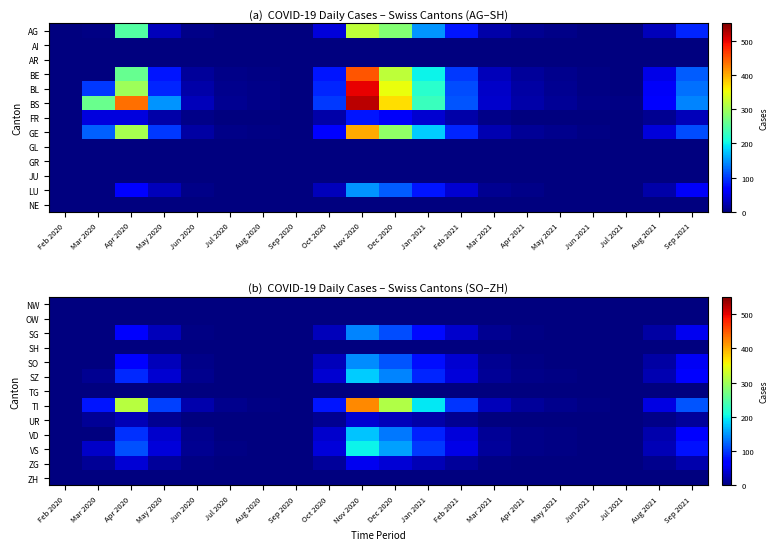

At which category is the sum across all series the highest?

Nov 2020